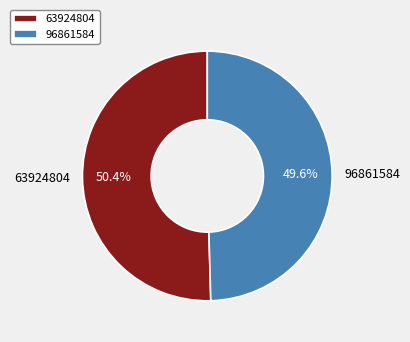

What percentage do 96861584 and 63924804 together represent?

100.0%